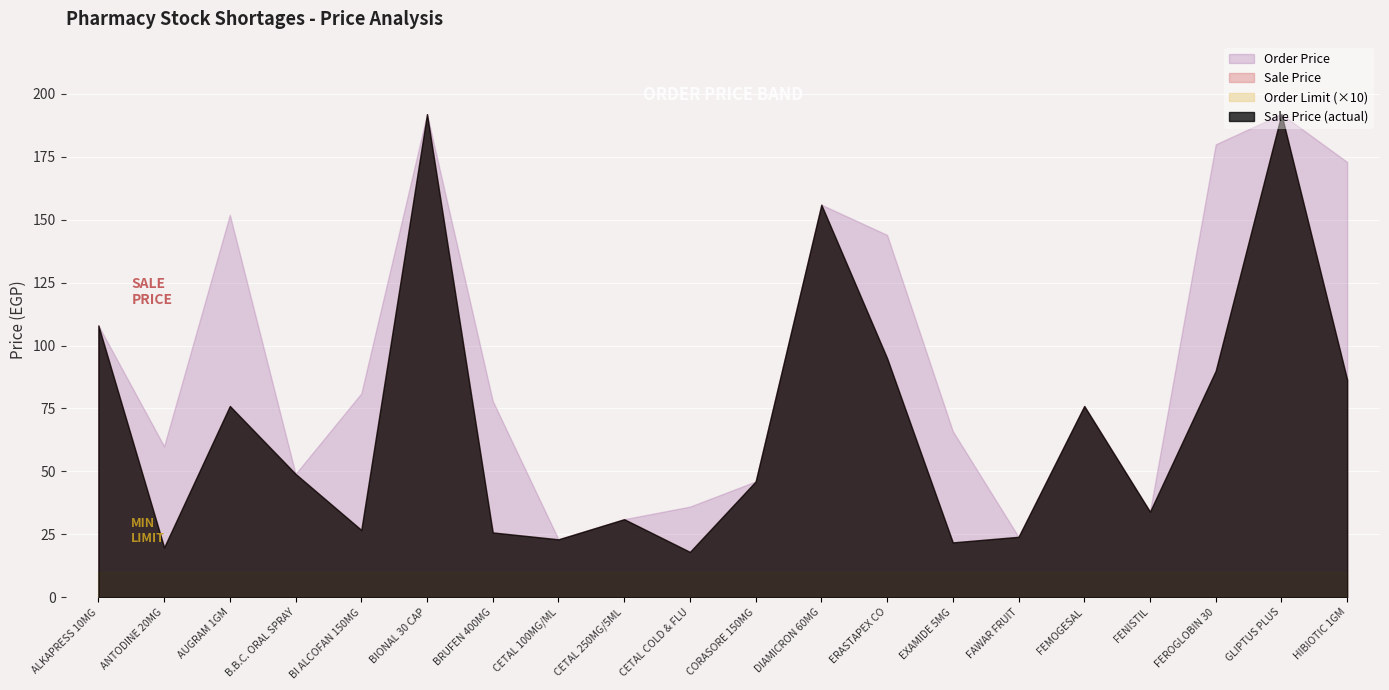

At which category does Sale Price reach its first local valley?

ANTODINE 20MG